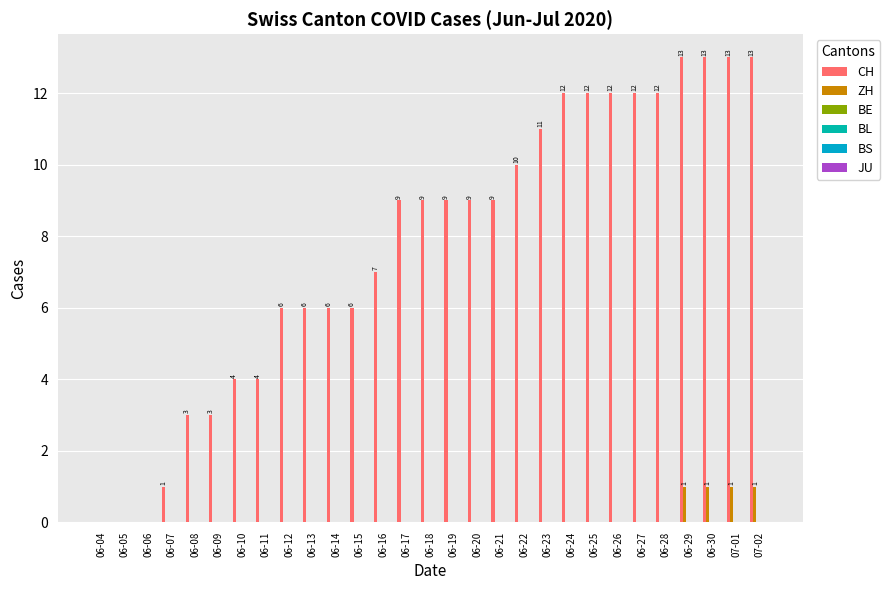

Rank the categories by CH value from lowest to highest.

06-04, 06-05, 06-06, 06-07, 06-08, 06-09, 06-10, 06-11, 06-12, 06-13, 06-14, 06-15, 06-16, 06-17, 06-18, 06-19, 06-20, 06-21, 06-22, 06-23, 06-24, 06-25, 06-26, 06-27, 06-28, 06-29, 06-30, 07-01, 07-02